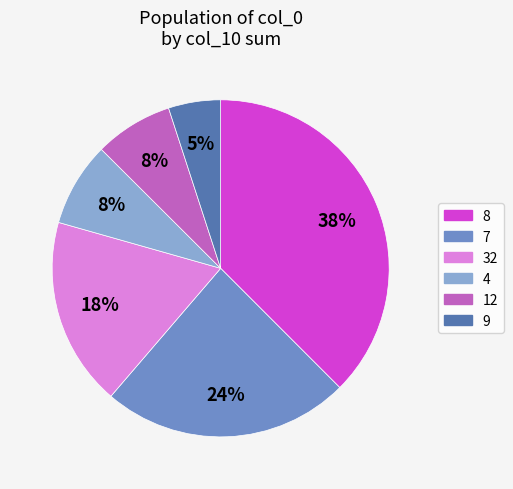

Is there a majority slice in this chart?

No